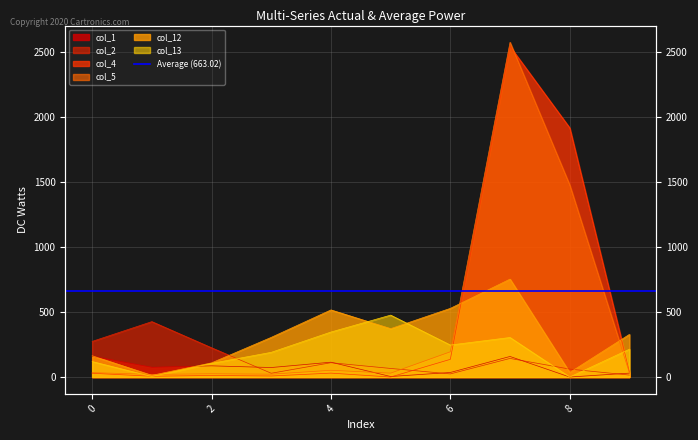

True or false: col_1 and col_13 cross at least once.

True